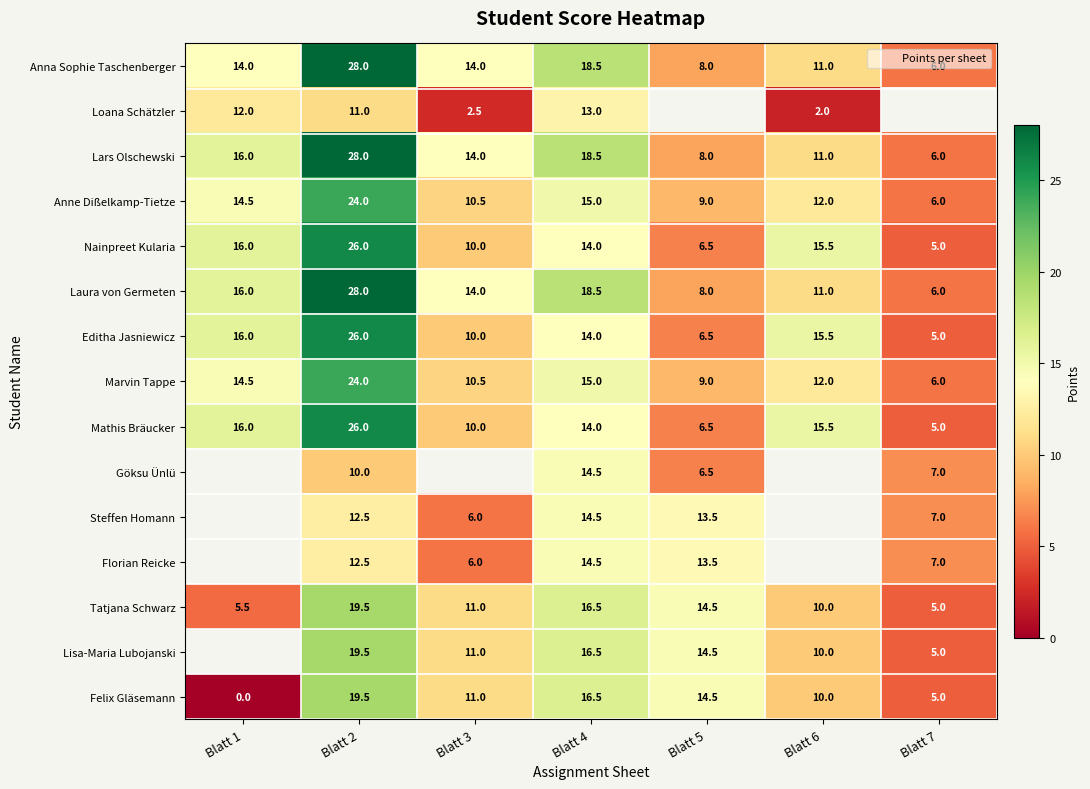

The Anne Dißelkamp-Tietze series shows 10.5 at Blatt 3. True or false?

True